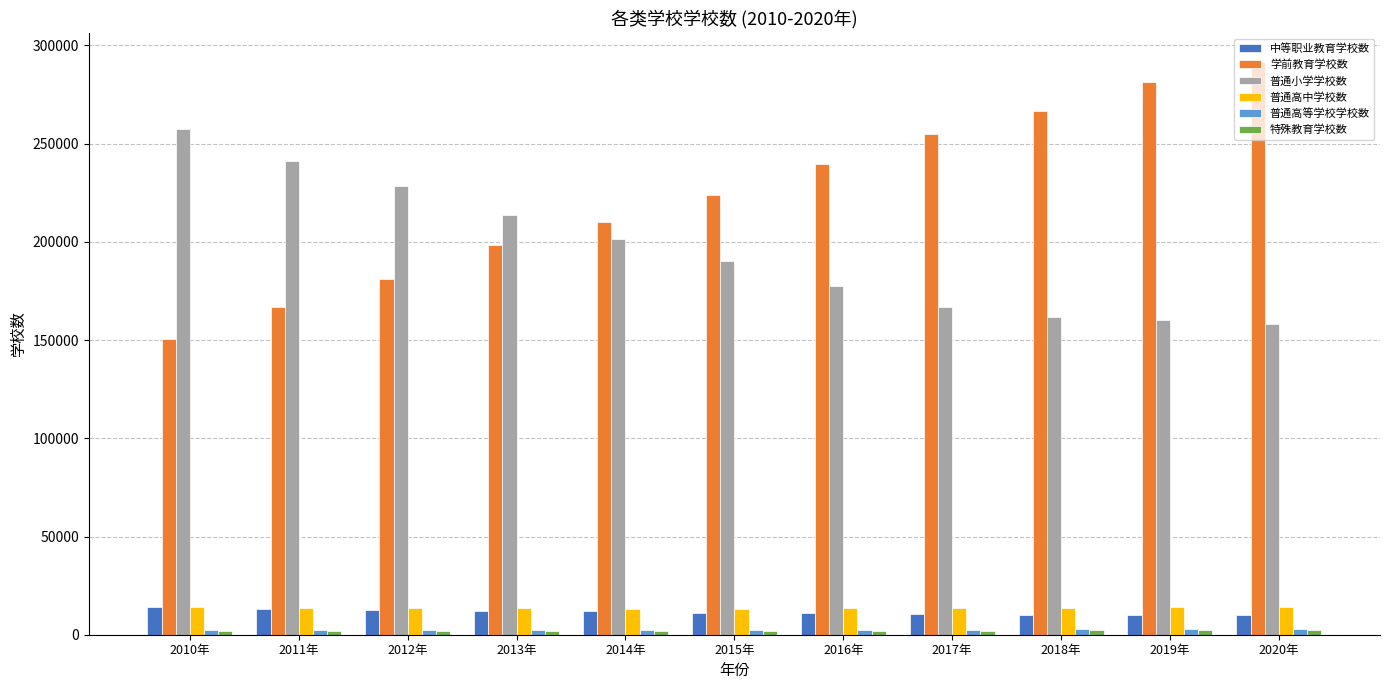

Count the number of categories in the chart.

11